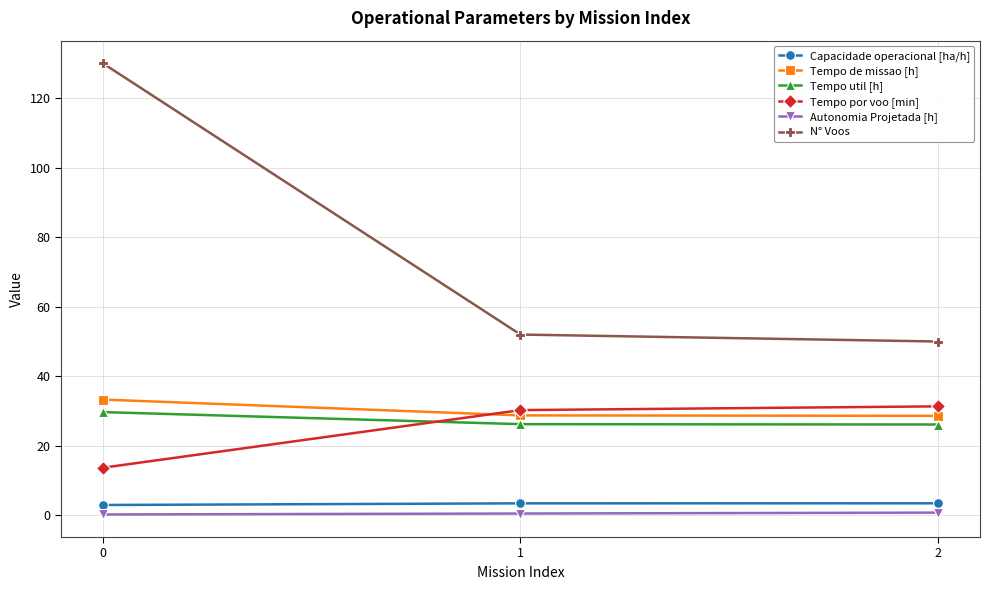

Which series changed the most between 0 and 1?

N° Voos